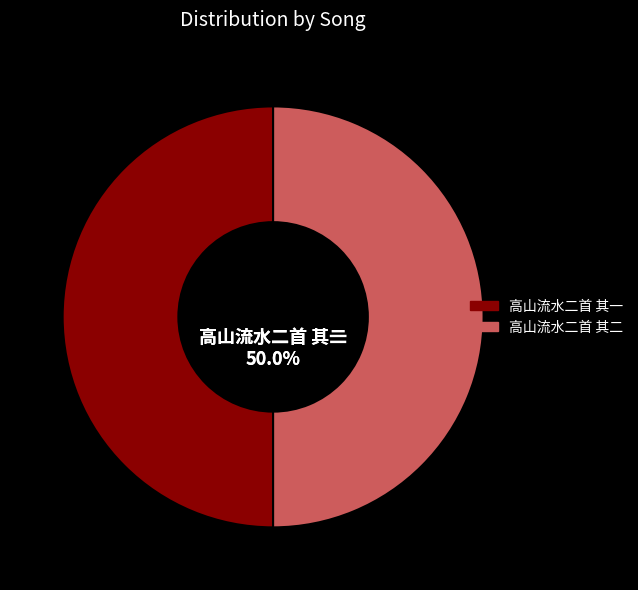

Count the number of slices in the pie.

2